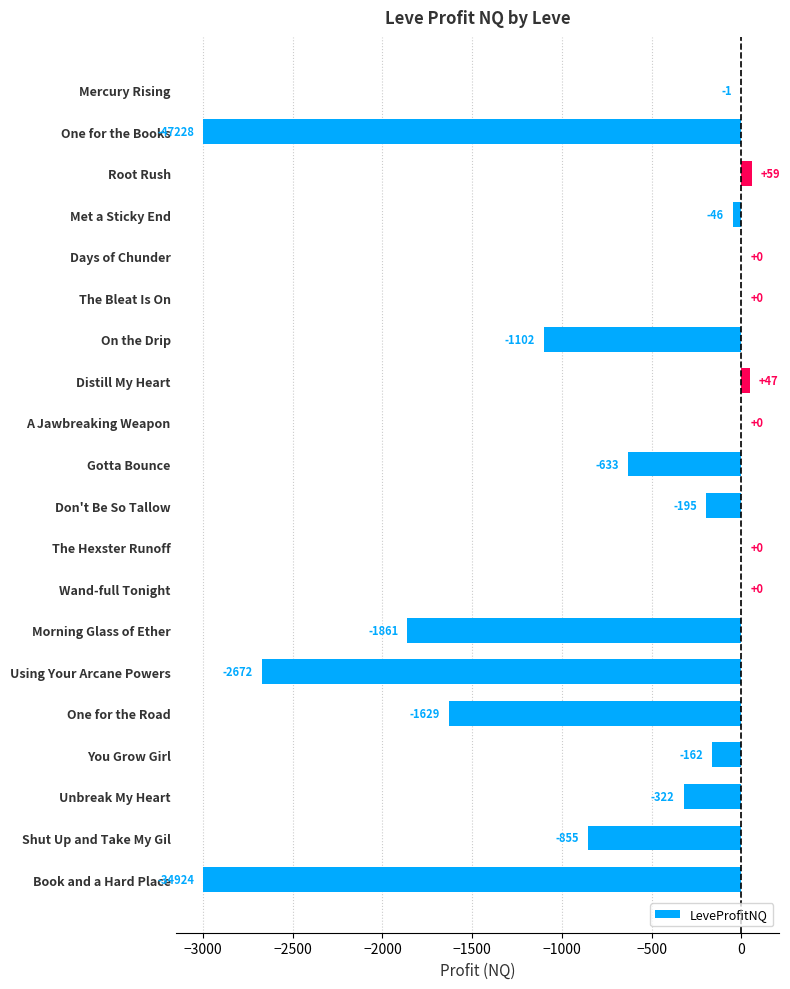

At which label is the value closest to -1470?

One for the Road